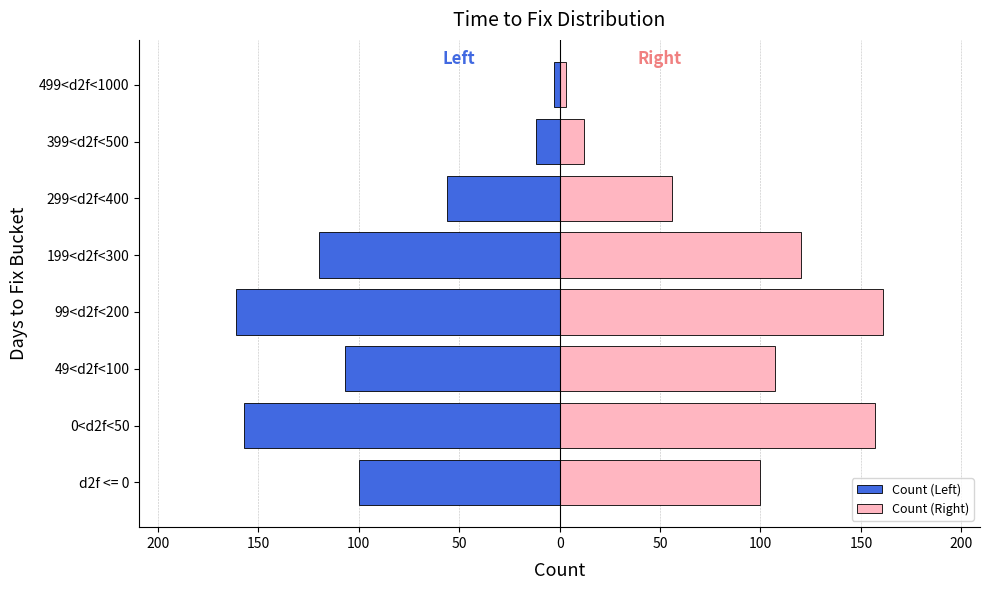

Which series has the largest range (max minus min)?

Count (Left)